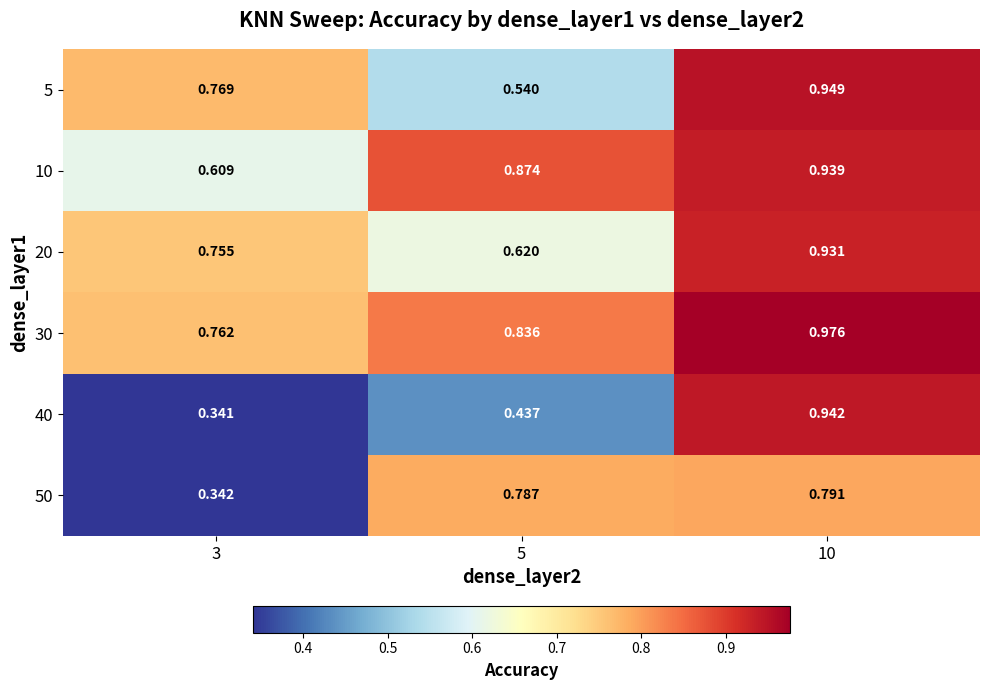

Reading left to right, list all the values displayed in this chart.

5: 3=0.8	5=0.5	10=0.9
10: 3=0.6	5=0.9	10=0.9
20: 3=0.8	5=0.6	10=0.9
30: 3=0.8	5=0.8	10=1.0
40: 3=0.3	5=0.4	10=0.9
50: 3=0.3	5=0.8	10=0.8